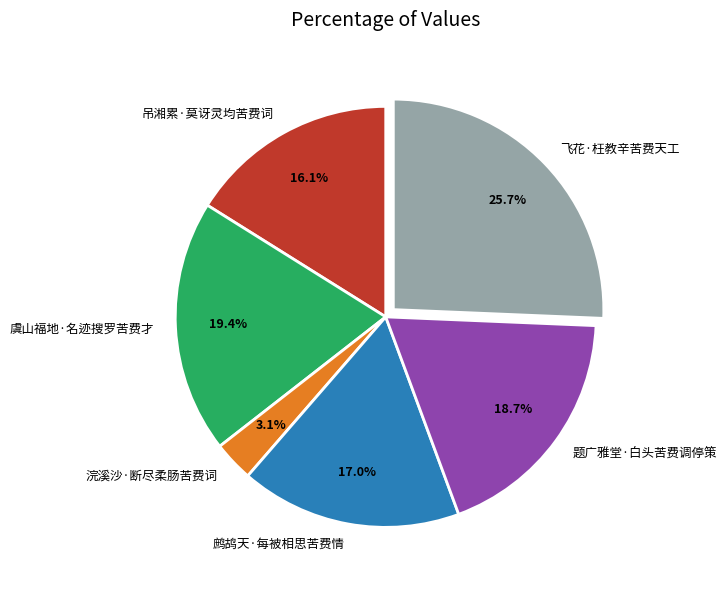

Is there any slice that represents more than half of the pie?

No